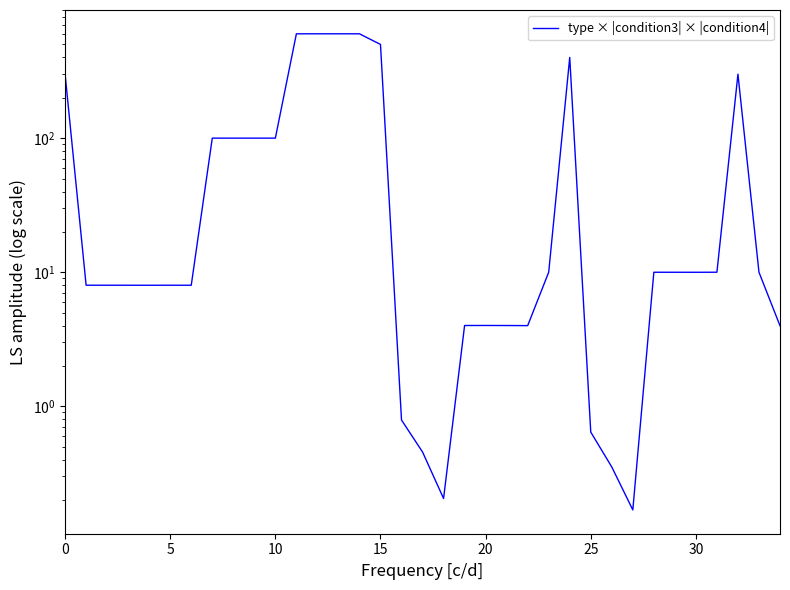

Does the chart display data point markers on the line(s)?

No